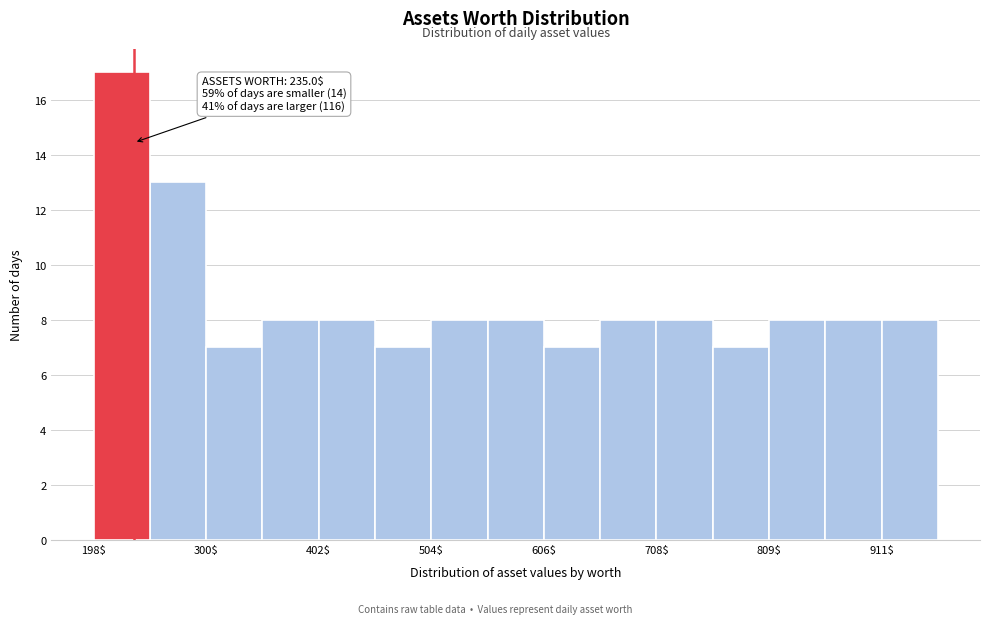

Around what value on the x-axis is the tallest bar? Give the approximate position of its centre, as read against the axis.

220